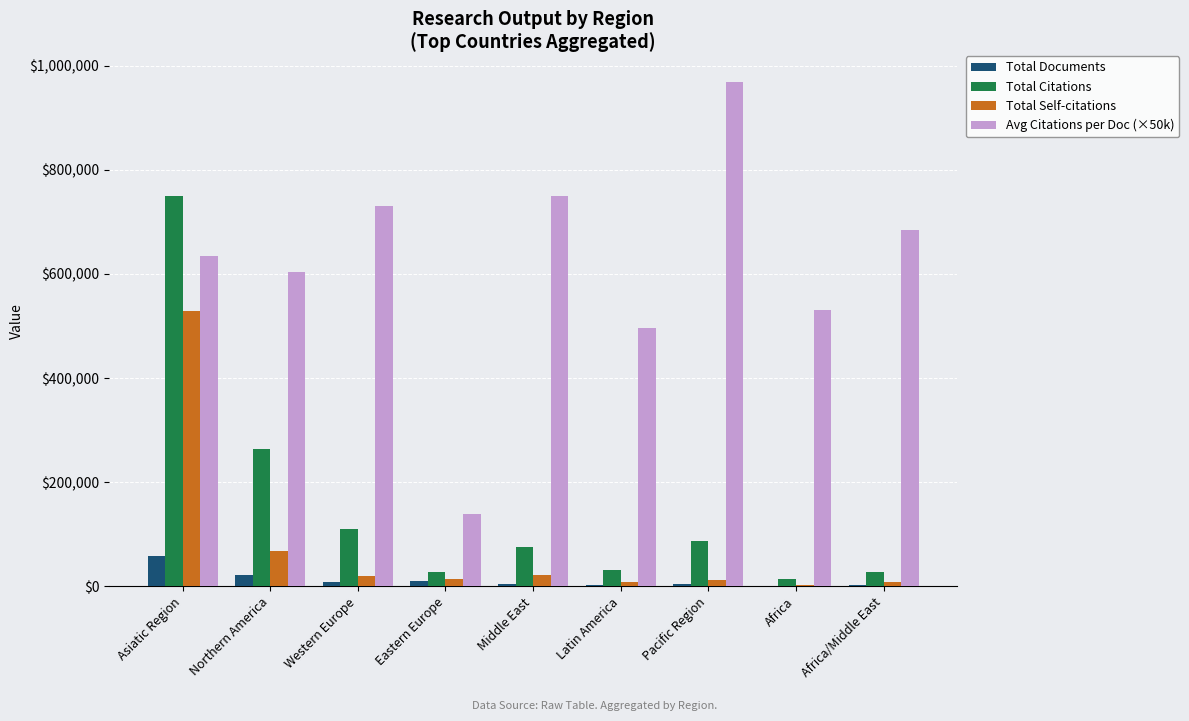

What is the sum of the Total Citations values at Northern America and Asiatic Region?

1012417